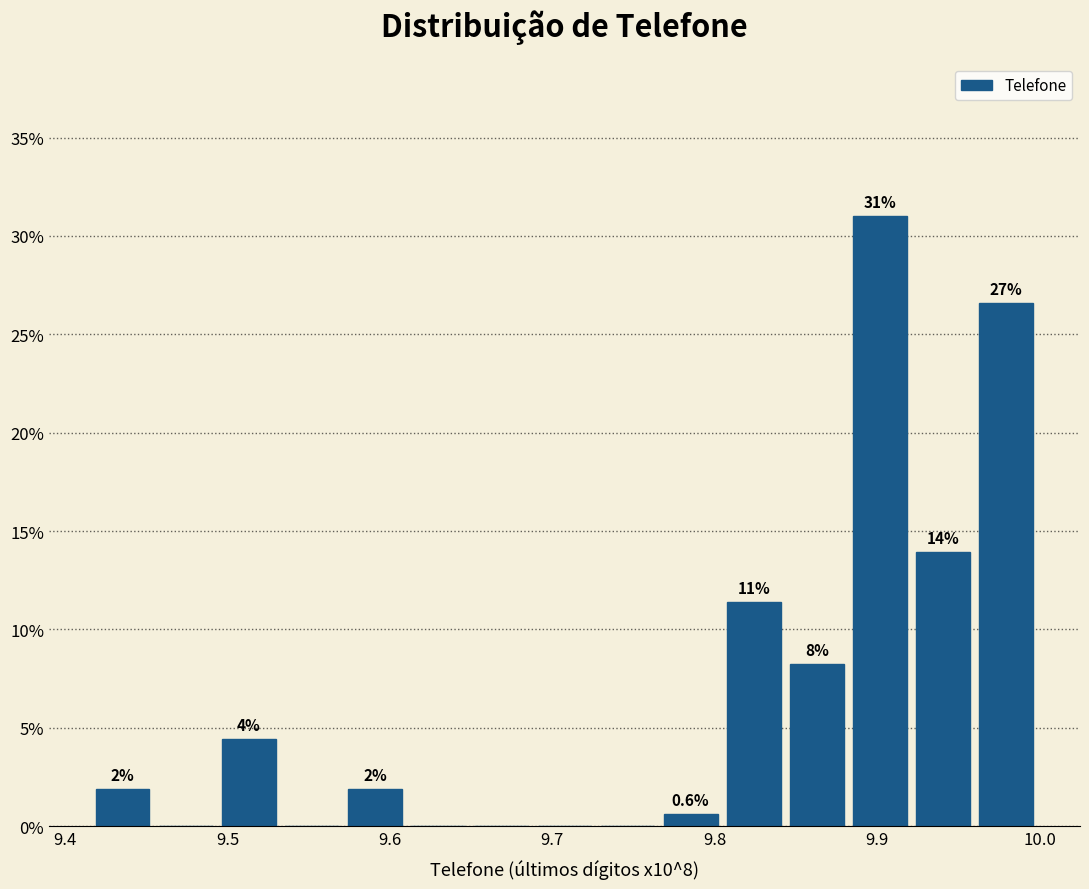

Read against the x-axis, roughly where is the centre of the tallest bar?

9.90